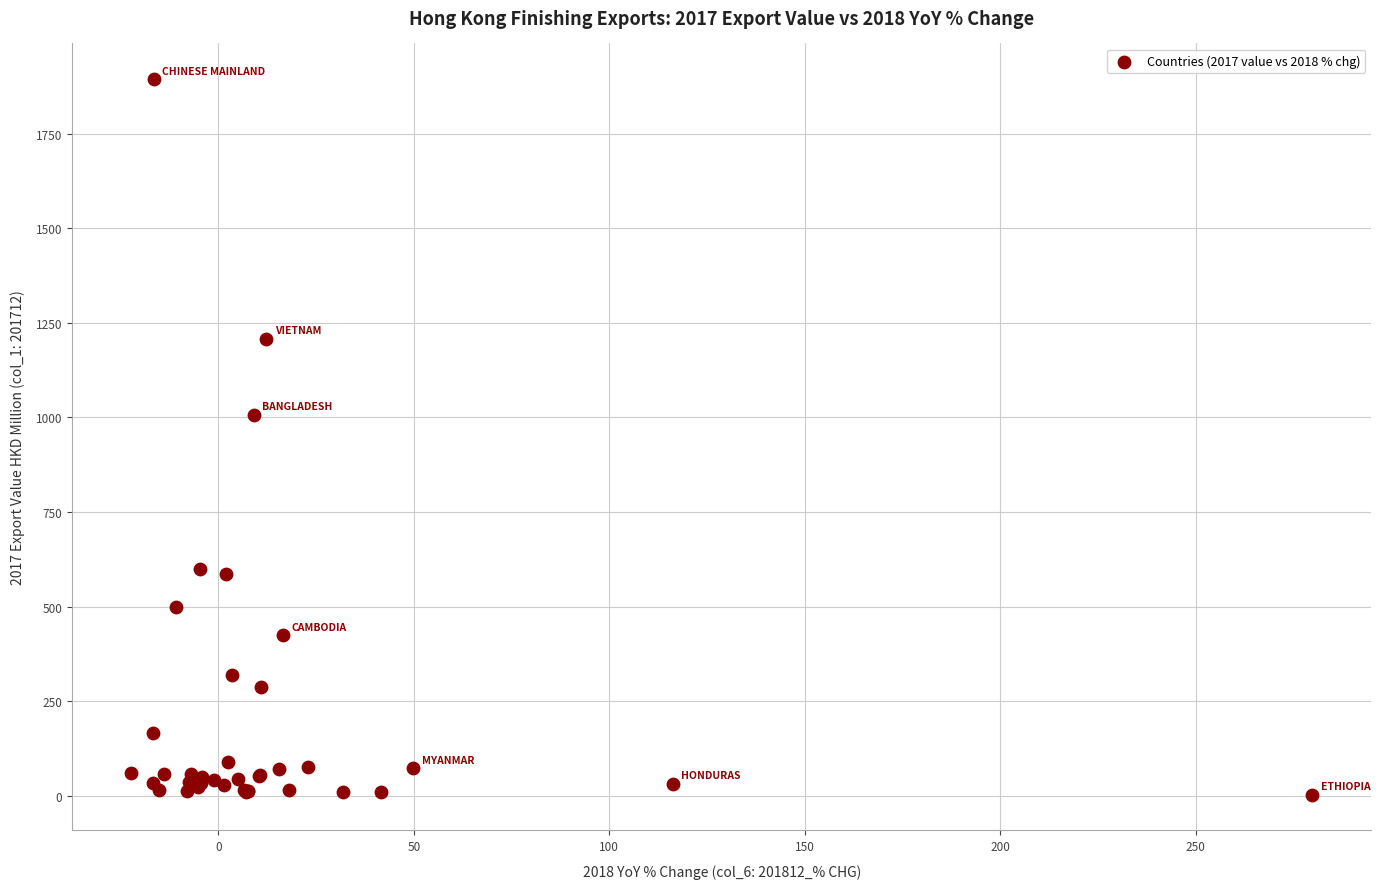

What Y value in the scatter plot is closest to 948?

1006.6